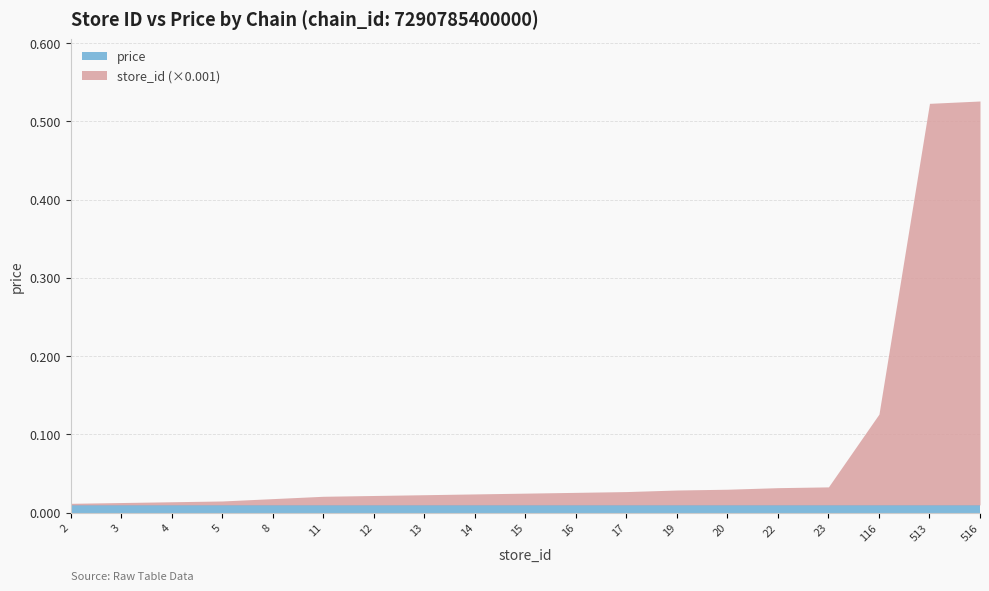

Which label corresponds to the largest value in the chart?

516